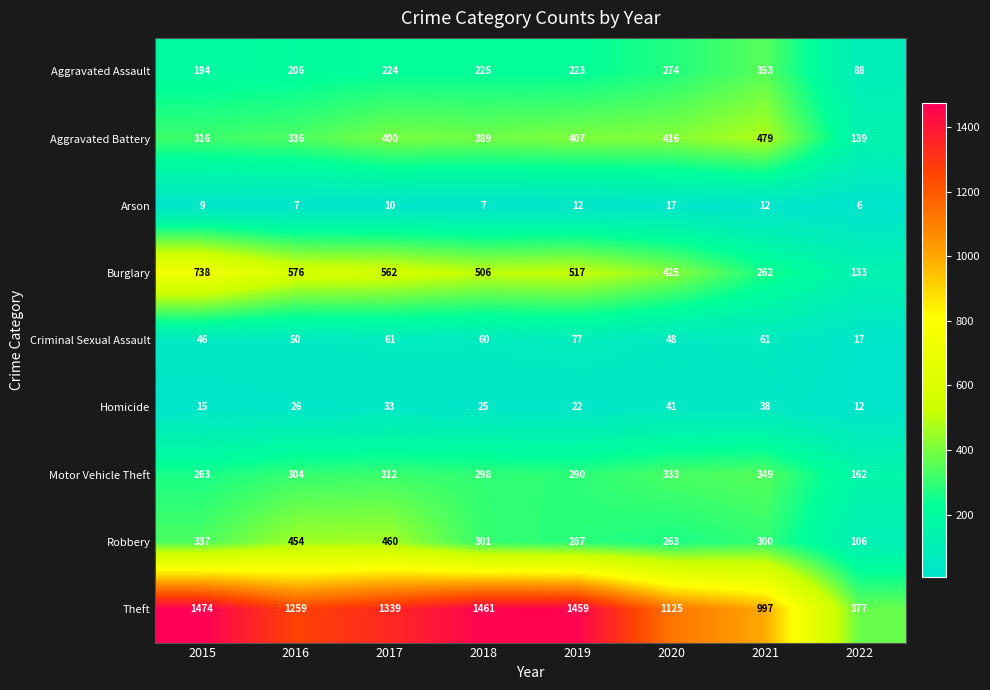

What is the greatest value displayed?

1474